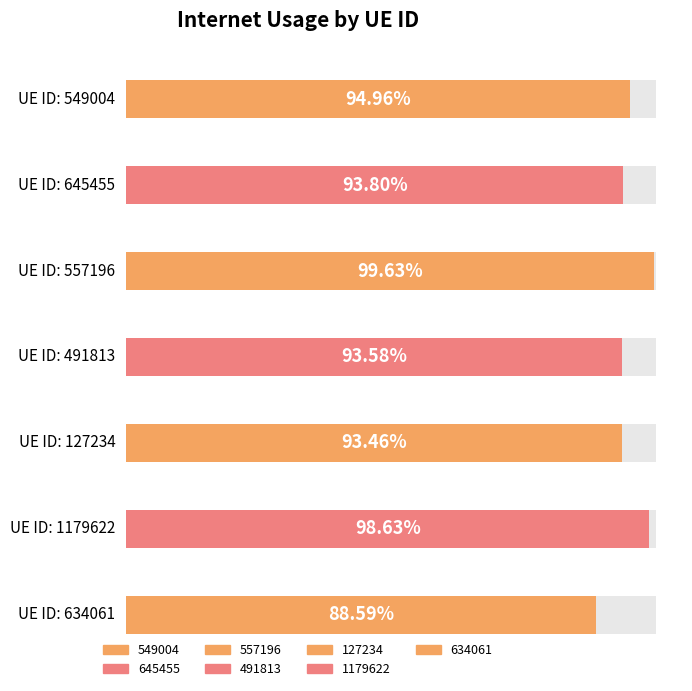

Reading left to right, extract all data points from this chart.

0.9	0.9	1.0	0.9	0.9	1.0	0.9